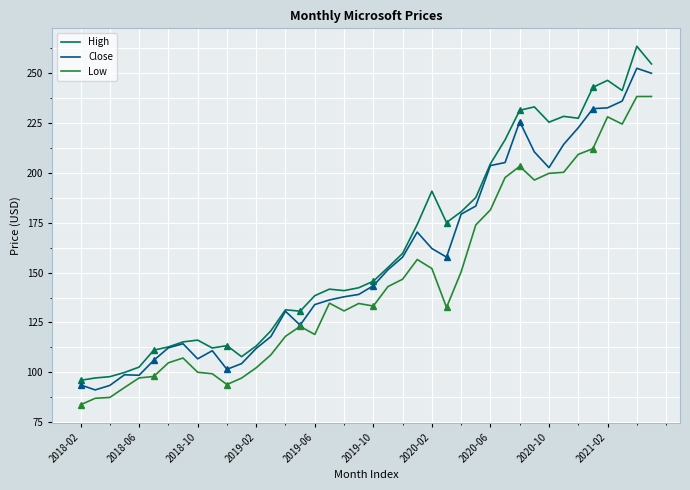

What is the greatest value displayed?

263.2